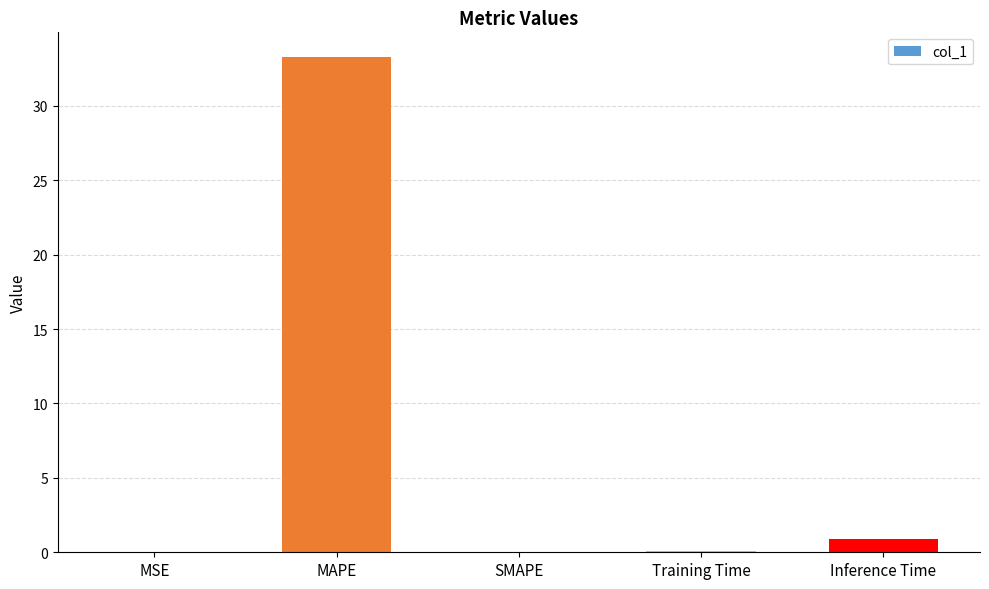

Is it true that the value at MAPE is 33.3?

True